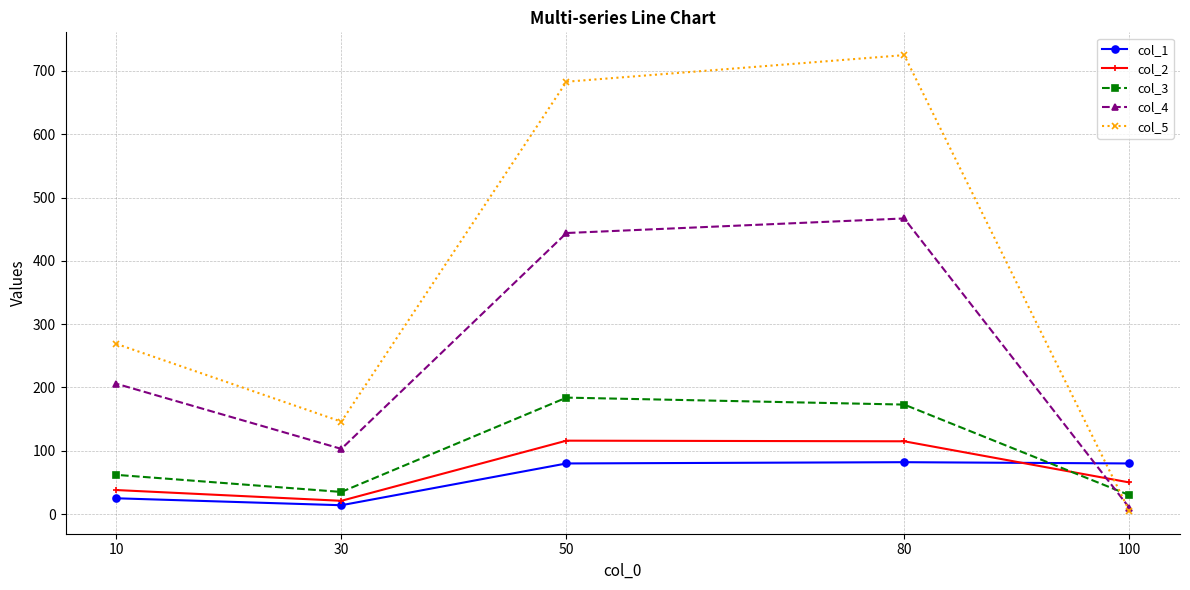

What is the value of the col_4 point at the 2nd from the left?

103